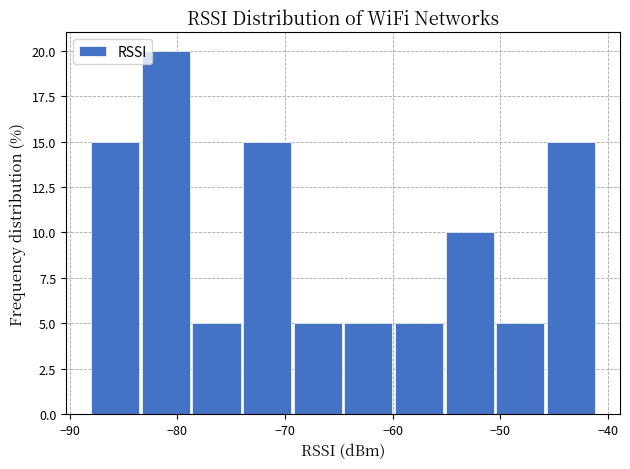

How tall is the bar that spans -73.9 to -69.2 on the x-axis? Neither the bar edges nor the heights are printed on the chart, so give them approximately, as read against the axes.

15